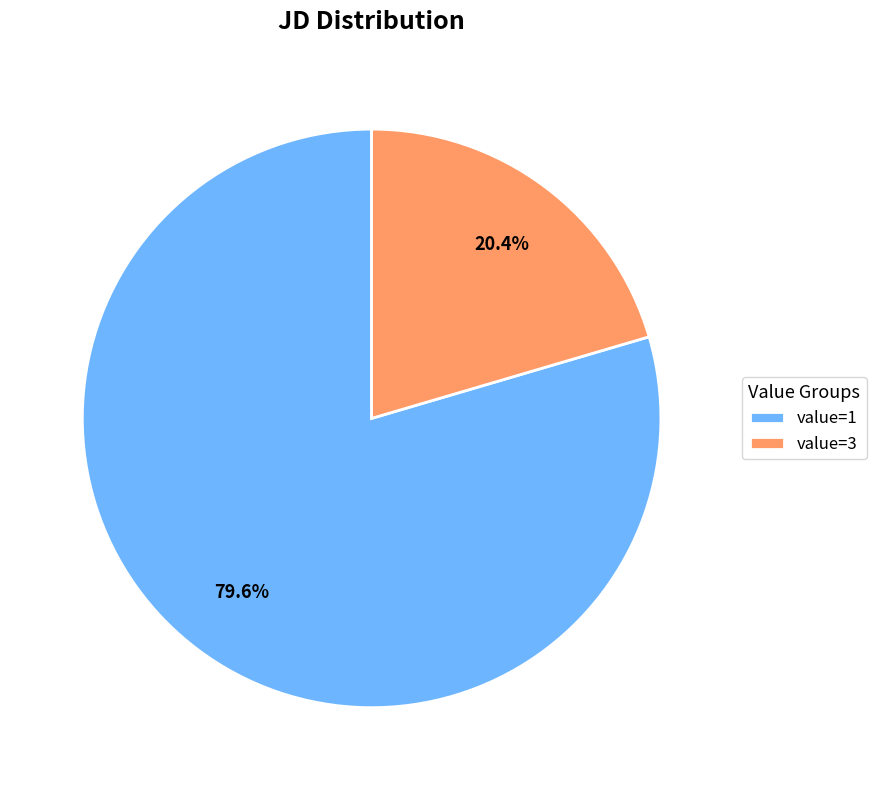

Approximately how many times larger is the value at value=1 compared to value=3?

3.9